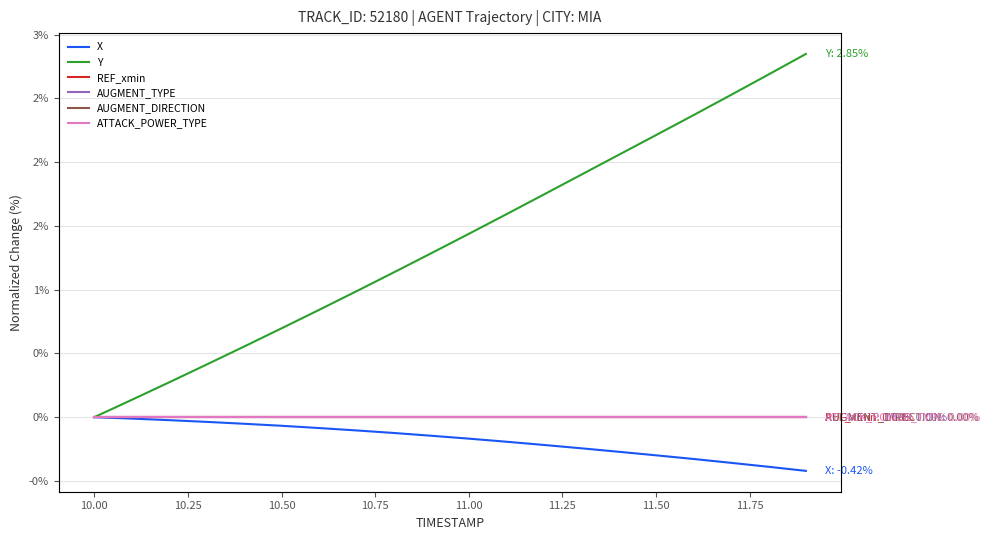

What is the label of the 12th point from the right?

11.75